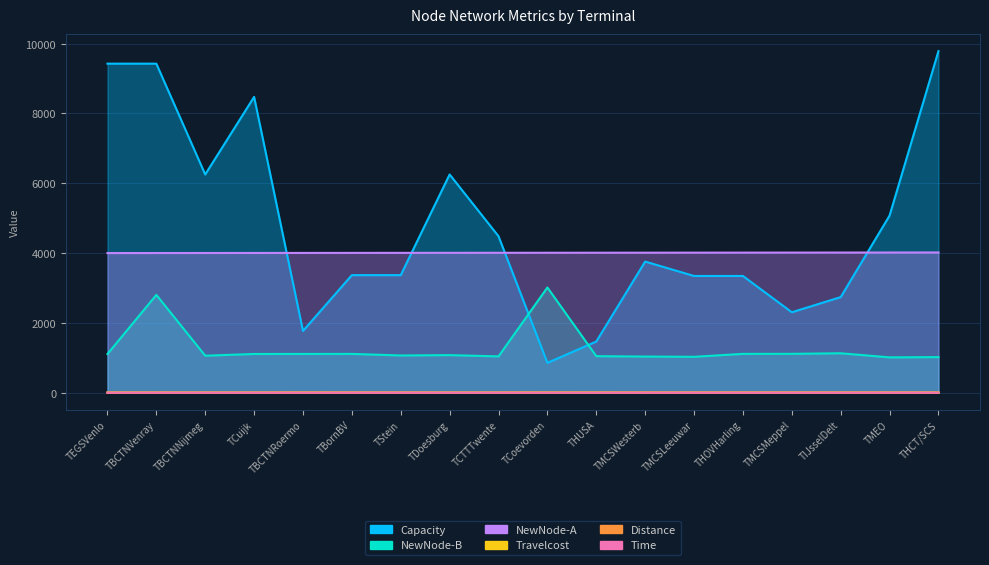

What is the highest value of the NewNode-A series?

4018.0